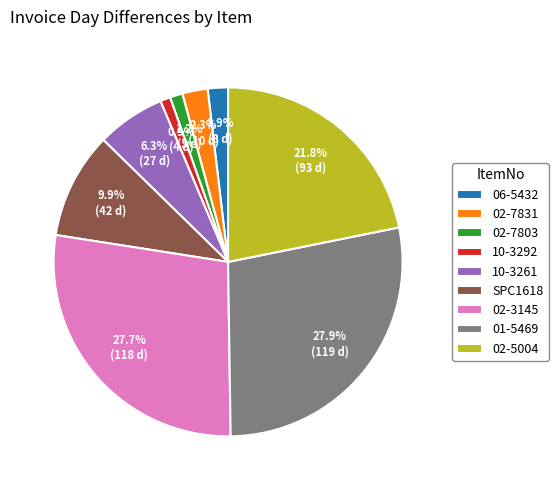

Count the number of slices in the pie.

9